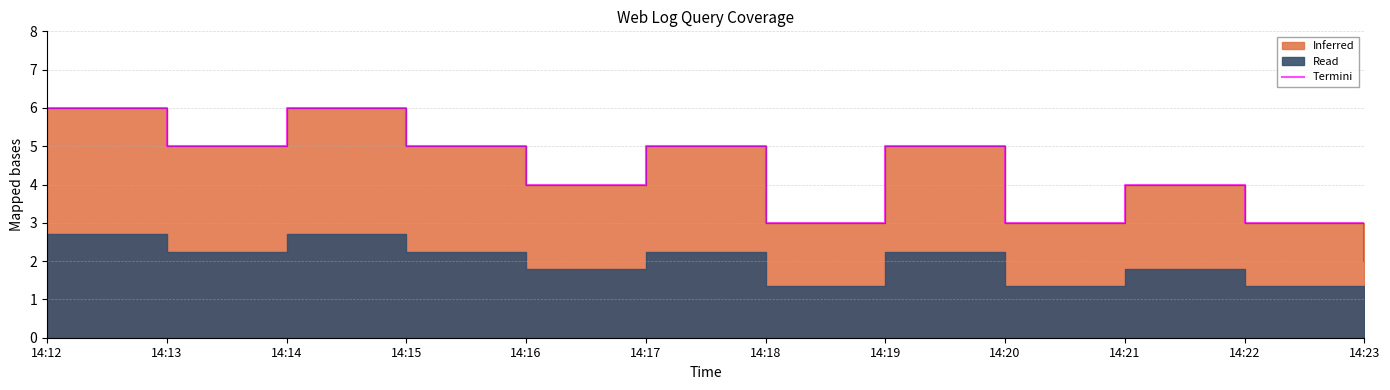

Does the chart display data point markers on the line(s)?

No